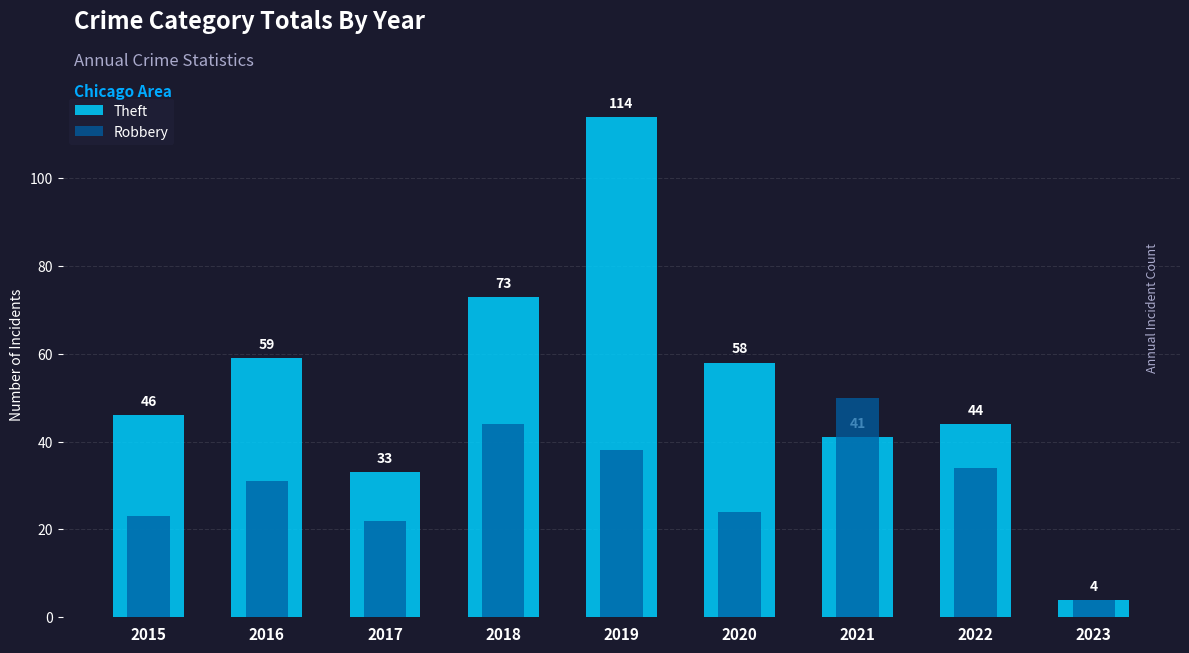

How many data points in Robbery are less than 31?

4